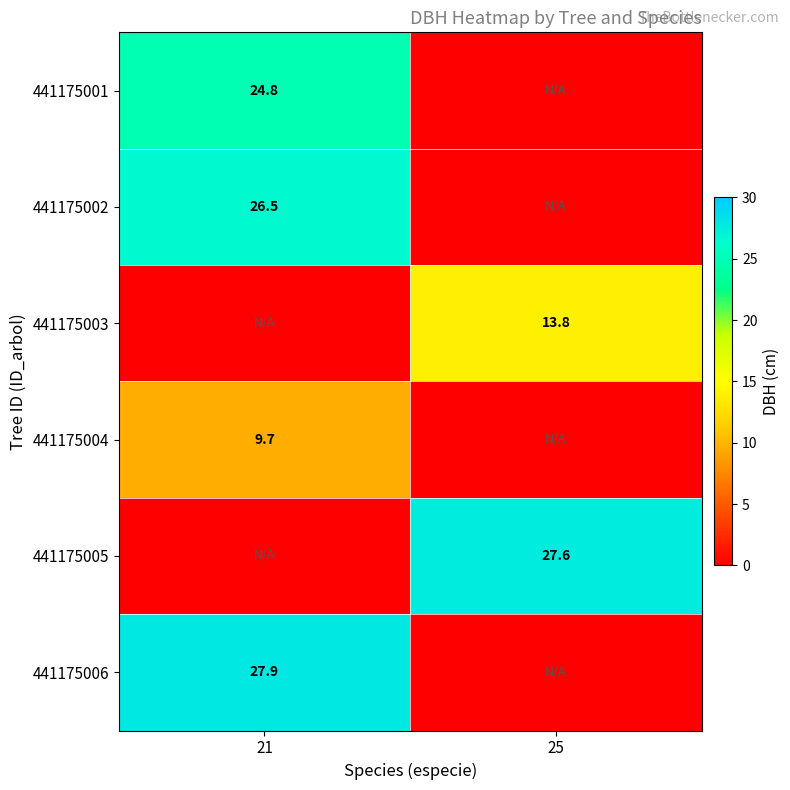

The value of 441175003 at 25 is 8.8. True or false?

False